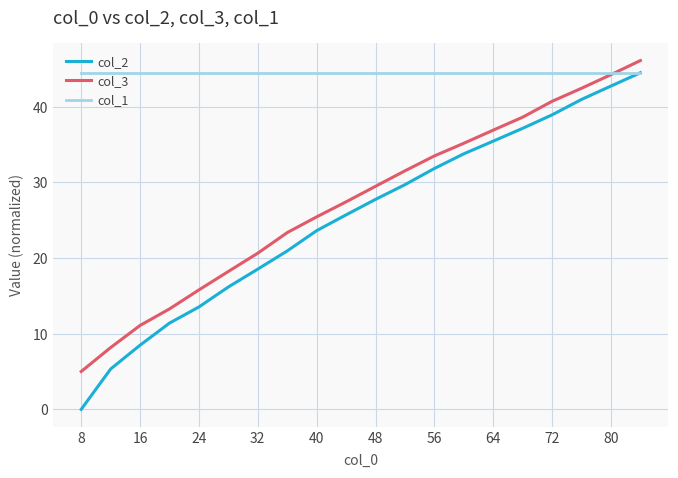

What is the maximum value shown in the chart?

46.1